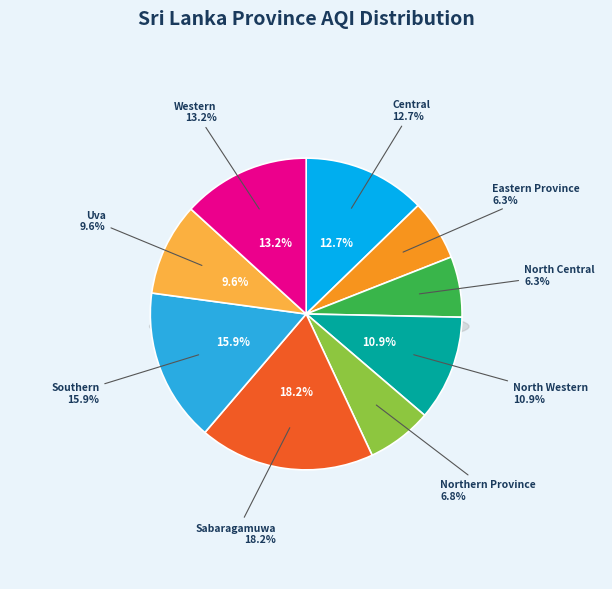

Which category has the biggest portion of the pie?

Sabaragamuwa